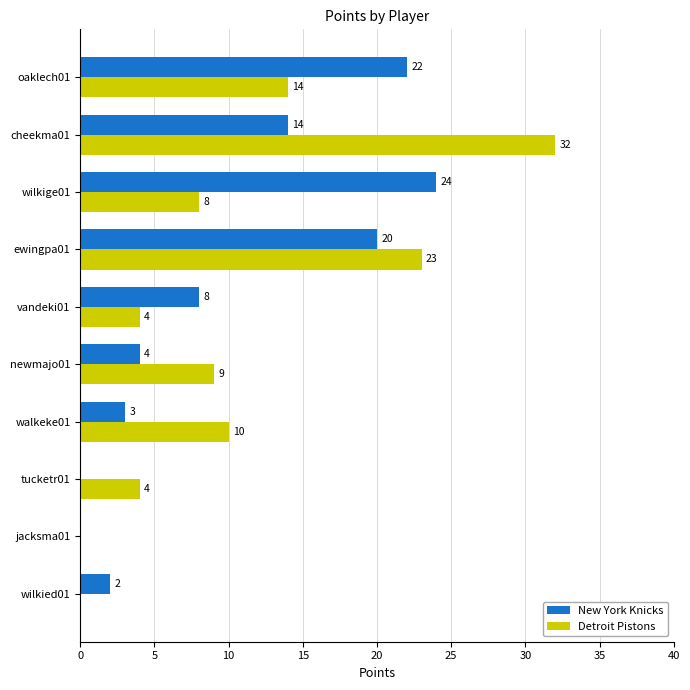

Is it true that Detroit Pistons equals 9 at oaklech01?

False